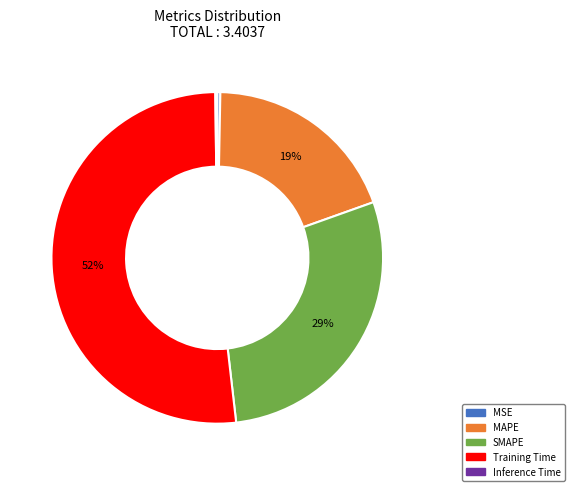

Which has a higher value, MAPE or MSE?

MAPE